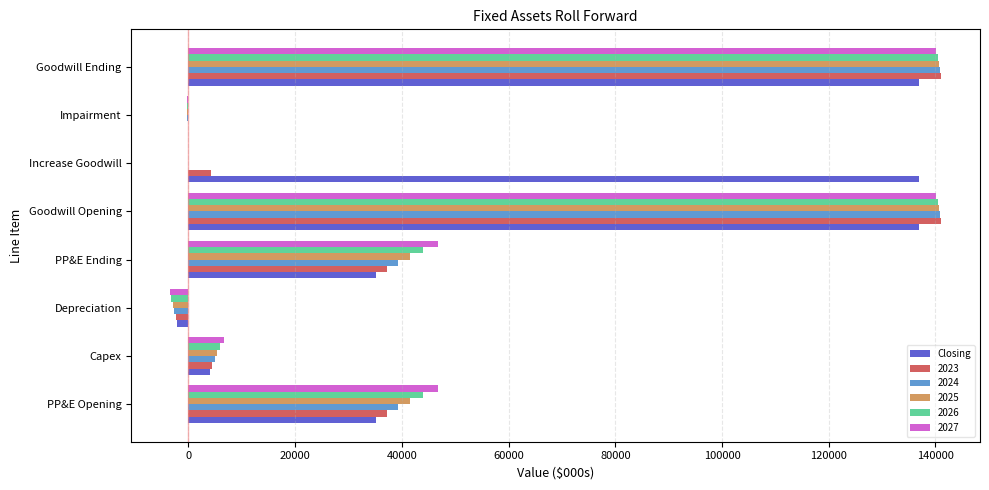

How many series are shown in this chart?

6